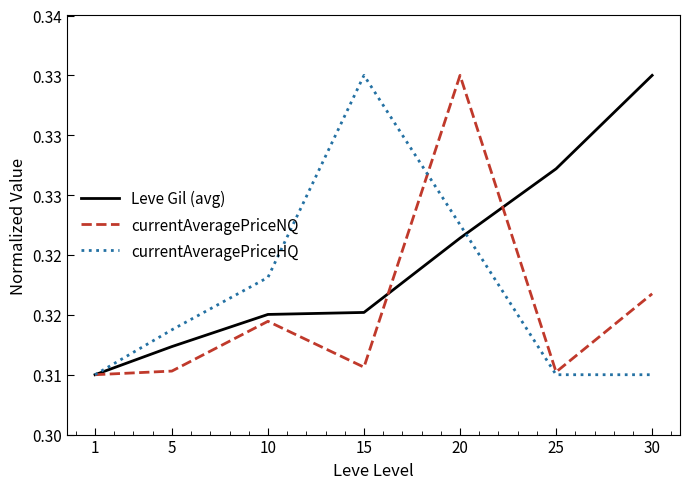

Reading left to right, extract all data points from this chart.

Leve Gil (avg): 0.3	0.3	0.3	0.3	0.3	0.3	0.3
currentAveragePriceNQ: 0.3	0.3	0.3	0.3	0.3	0.3	0.3
currentAveragePriceHQ: 0.3	0.3	0.3	0.3	0.3	0.3	0.3